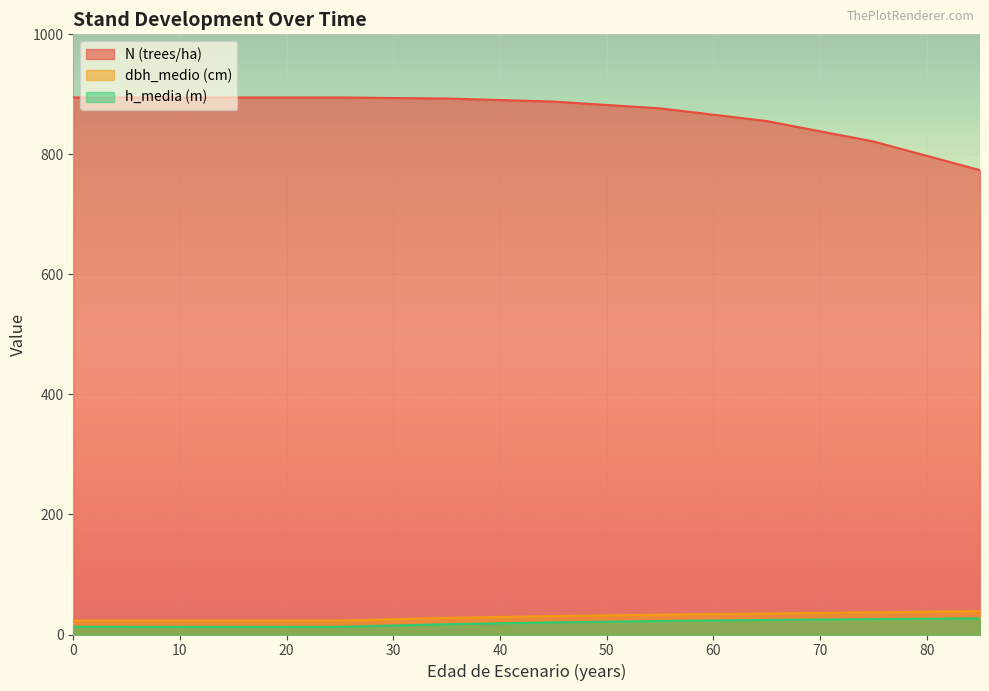

What is the value of the h_media (m) point at the 7th from the left?

22.5